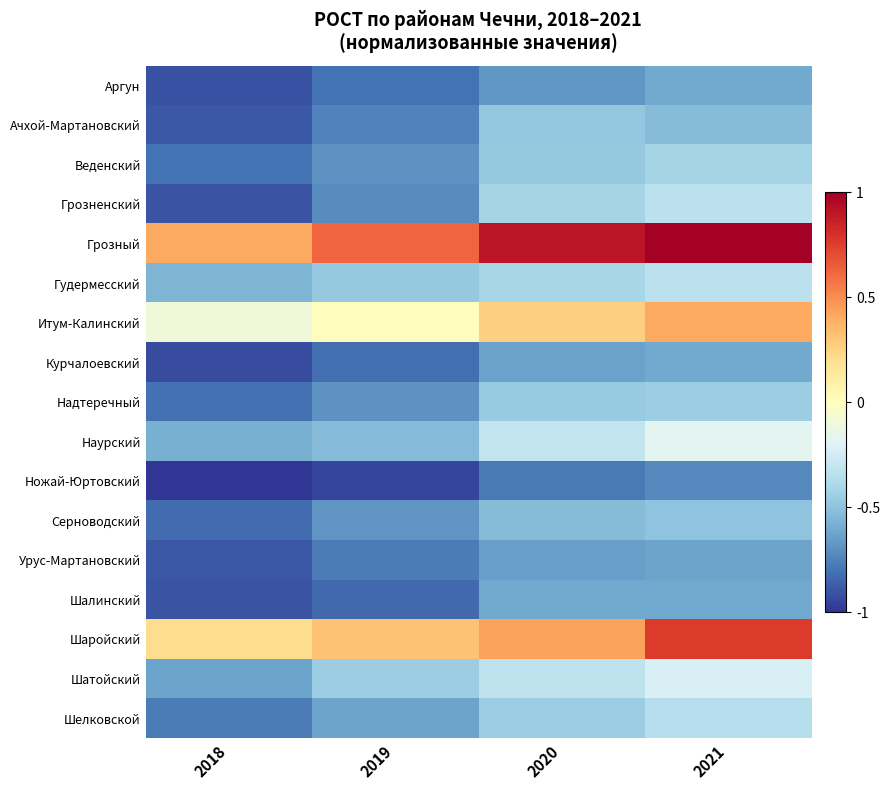

Which series changed the most between 2019 and 2021?

Шаройский